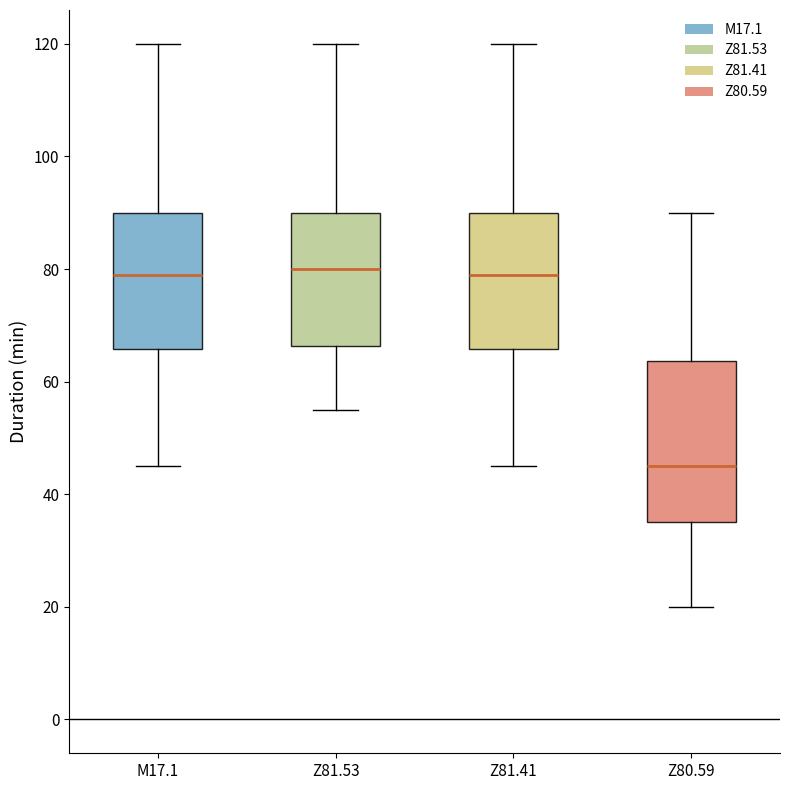

Reading left to right, read every box against the y-axis: the position of its median line, the range the box covers, and the ends of its whiskers. The values are not printed on the chart, so give them approximately, as read against the axis.

M17.1: median 80, box 66 to 90, whiskers 46 to 120
Z81.53: median 80, box 66 to 90, whiskers 56 to 120
Z81.41: median 80, box 66 to 90, whiskers 46 to 120
Z80.59: median 46, box 36 to 64, whiskers 20 to 90